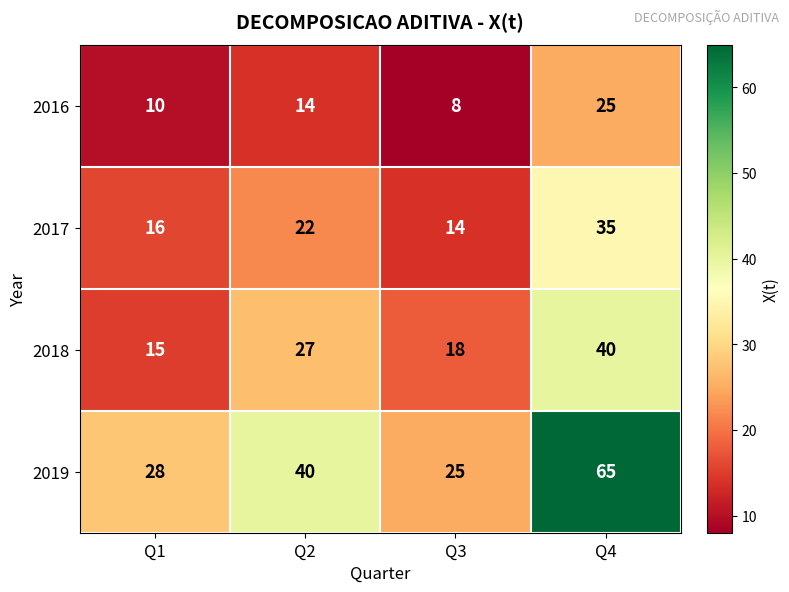

What is the difference between the maximum and minimum values in the 2016 series?

17